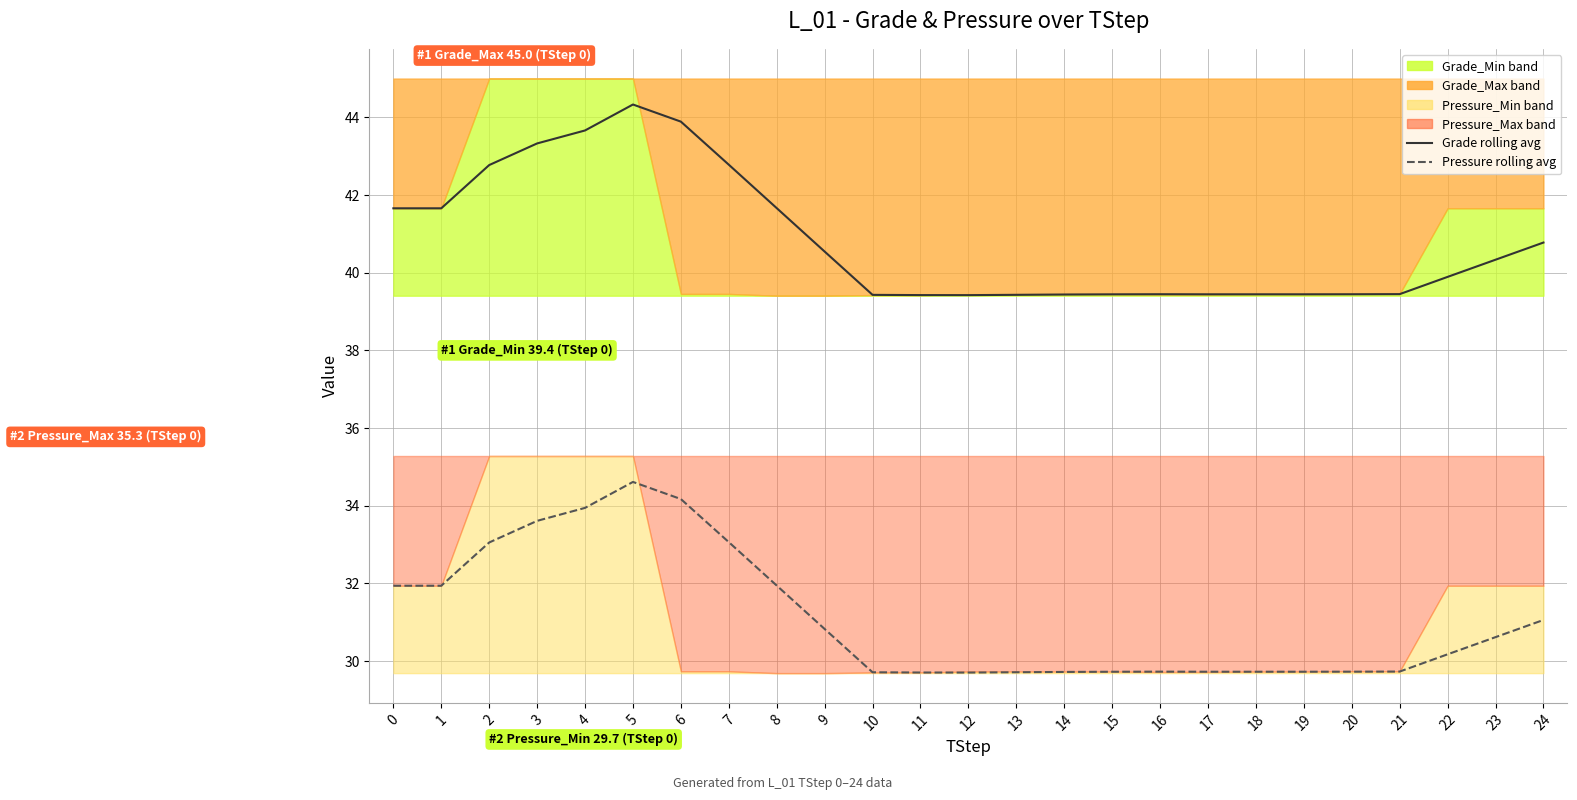

True or false: Pressure 5-step rolling avg and Grade 5-step rolling avg cross at least once.

False